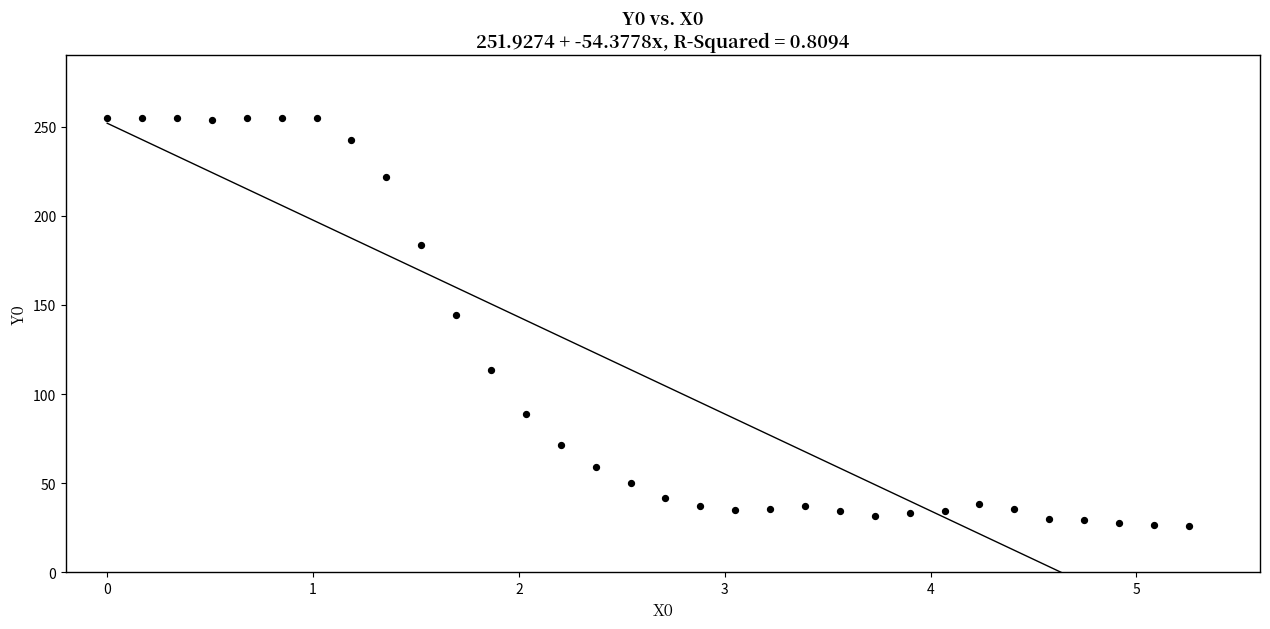

What Y value in the scatter plot is closest to 140?

144.2